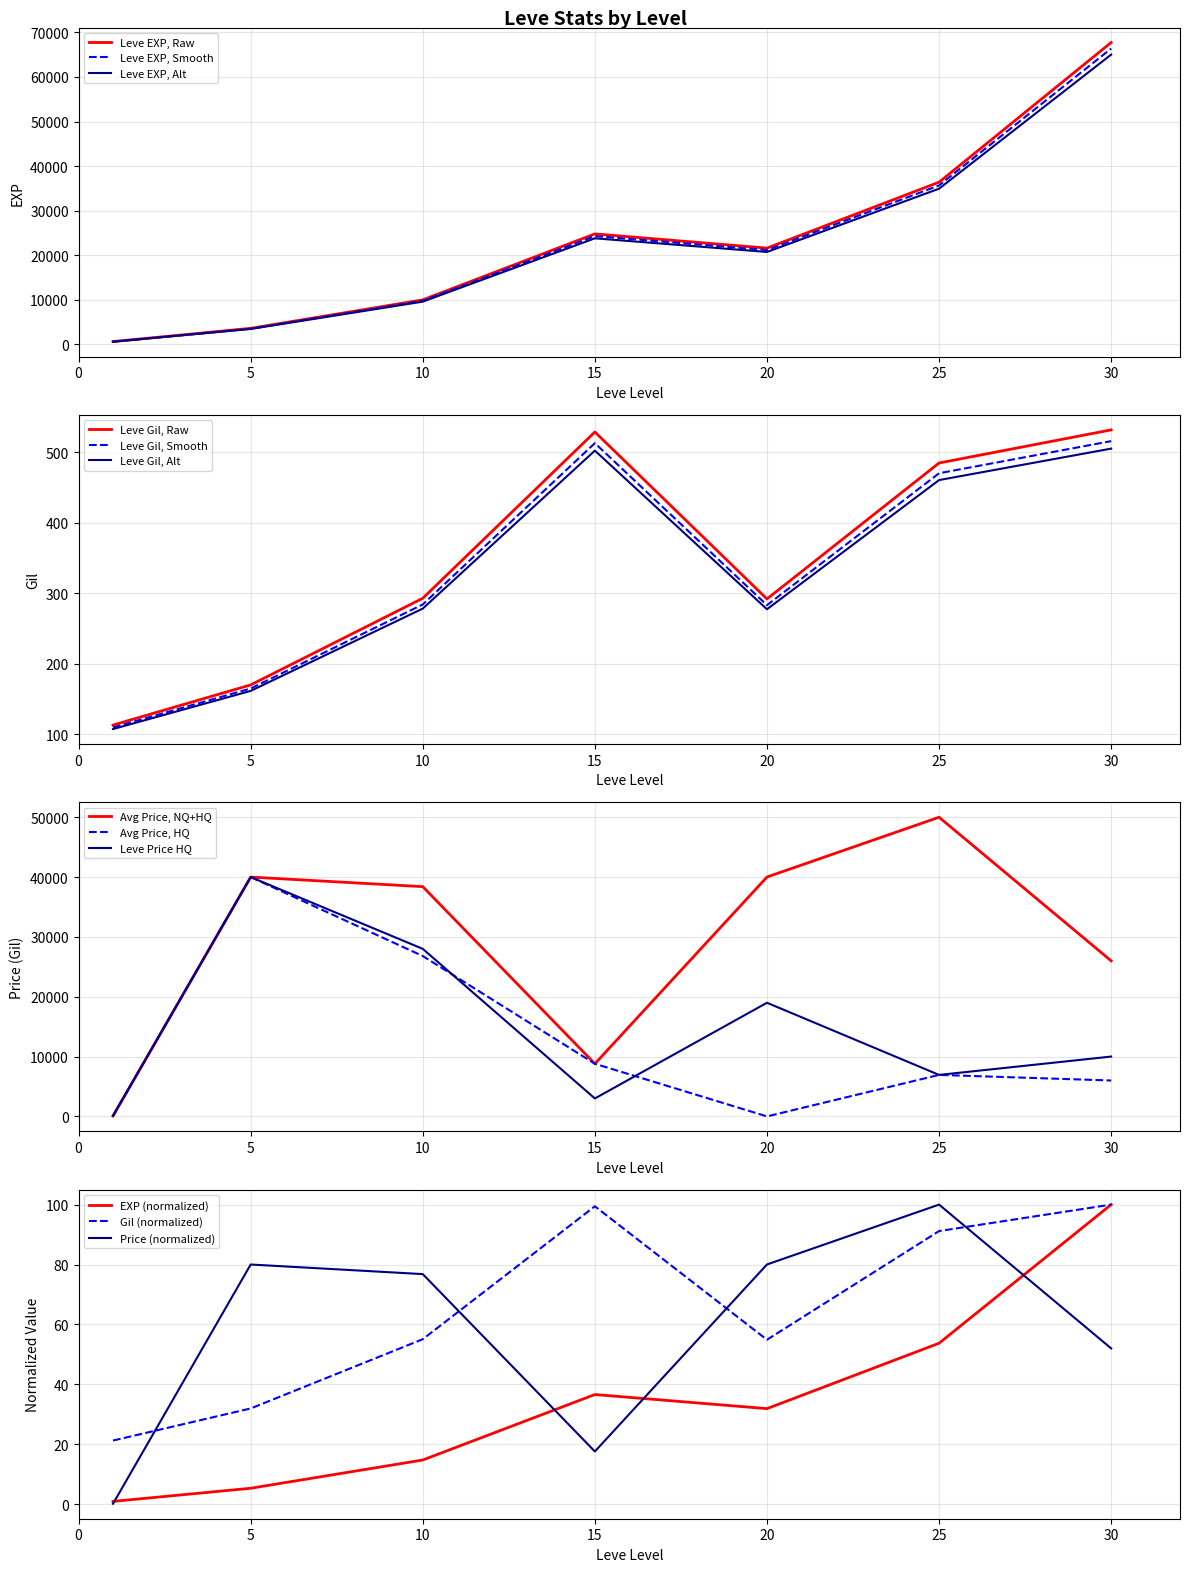

True or false: currentAveragePriceHQ and currentAveragePrice cross at least once.

False